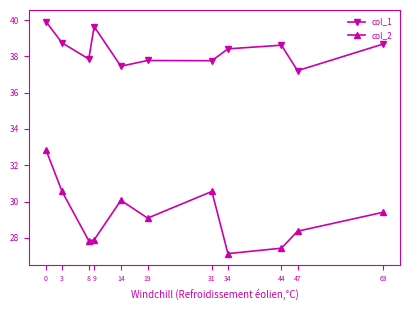

List the series in order of their overall mean, lowest first.

col_2, col_1